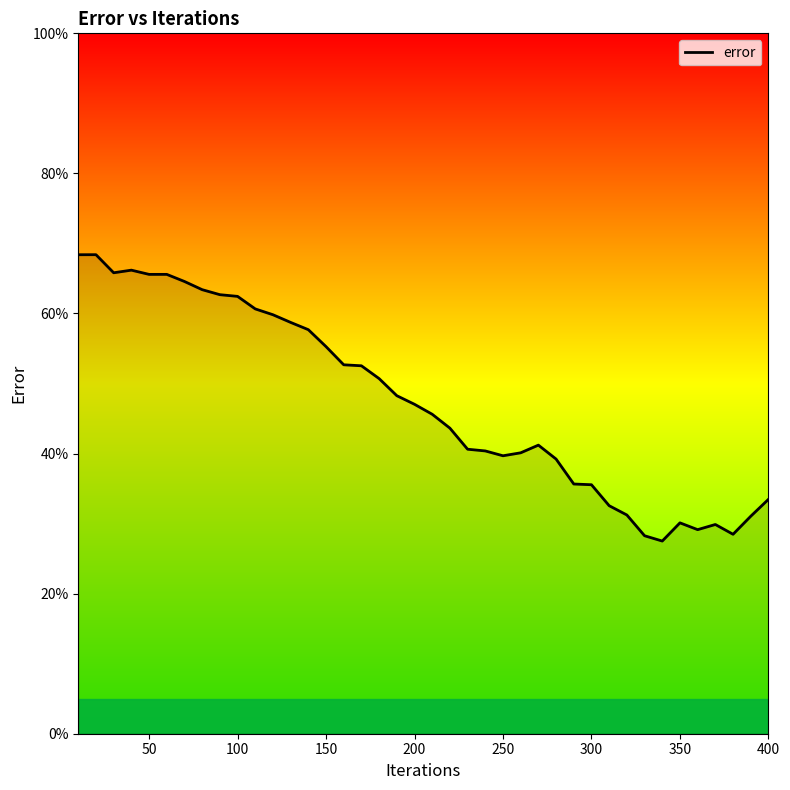

What is the difference between the maximum and minimum values?

40.9